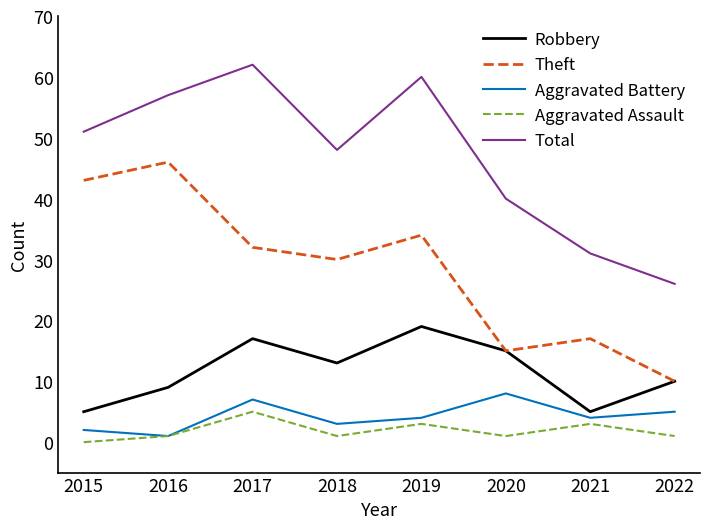

What is the total value across all series at 2018?

95